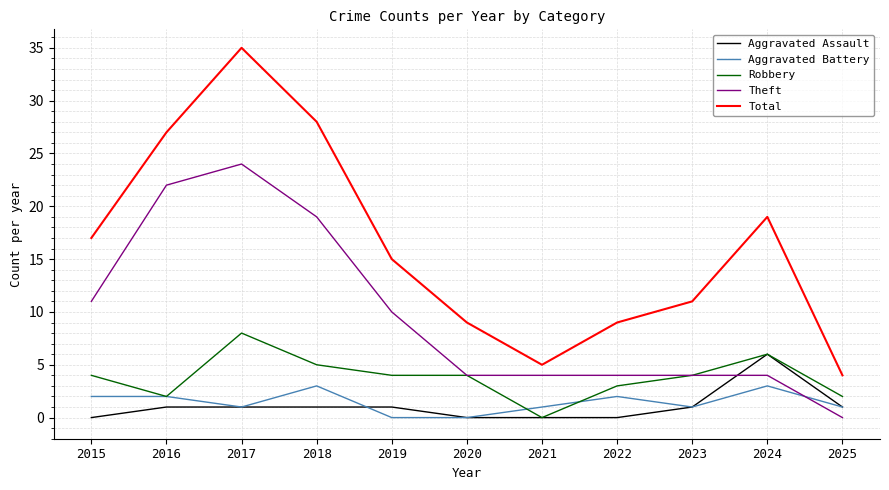

What are all the series names shown in the legend?

Aggravated Assault, Aggravated Battery, Robbery, Theft, Total